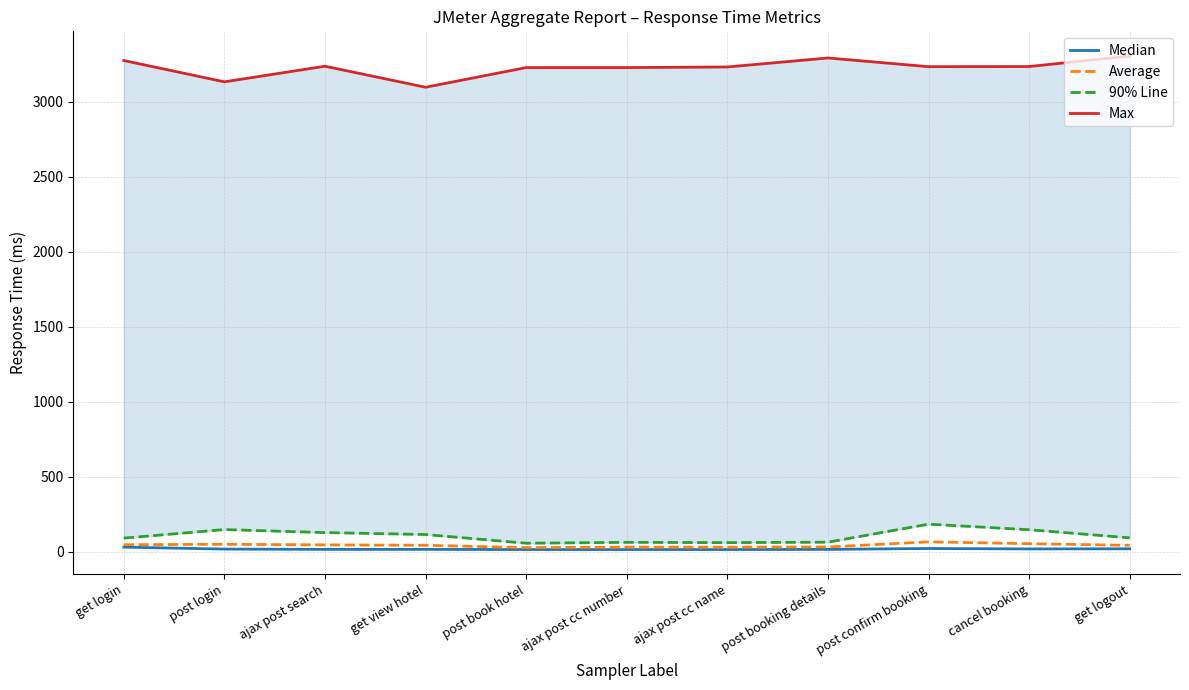

Reading left to right, extract all data points from this chart.

Median: 32	19	17	17	16	16	16	17	23	20	21
Average: 48	51	47	44	29	32	32	33	67	55	44
90% Line: 92	149	129	116	58	64	62	65	185	148	94
Max: 3273	3131	3235	3095	3226	3226	3230	3290	3232	3233	3303